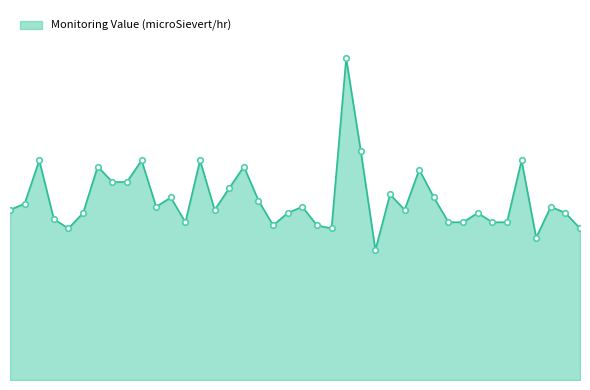

True or false: there are more than 1 points higher than both neighbors.

True